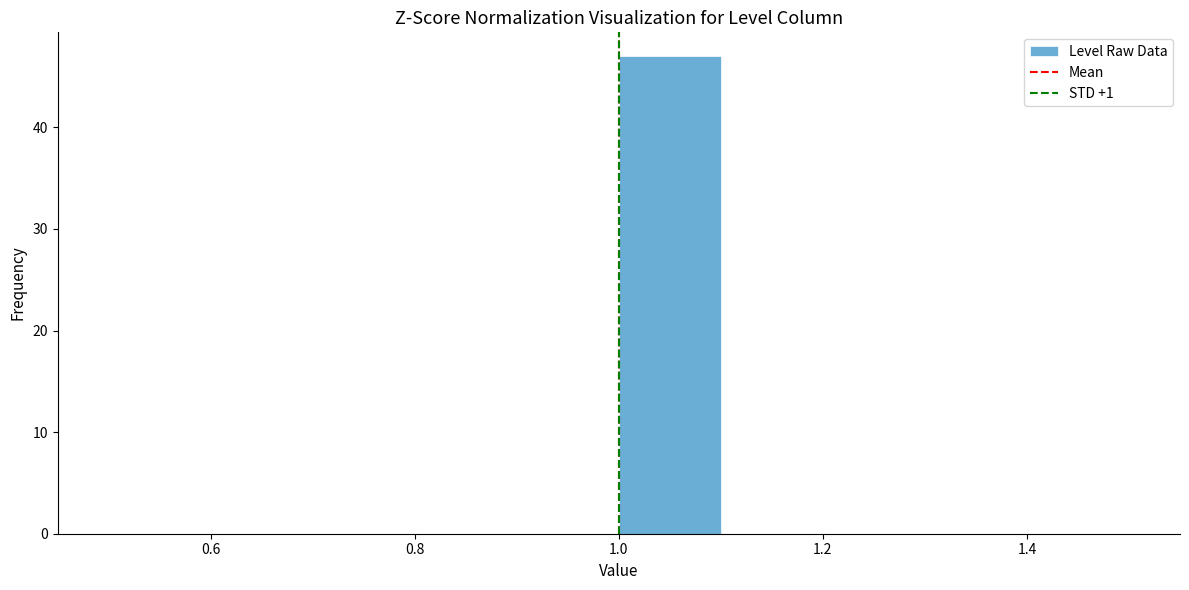

How tall is the bar that spans 1.0 to 1.1 on the x-axis? The values are not printed on the chart, so give them approximately, as read against the axis.

47